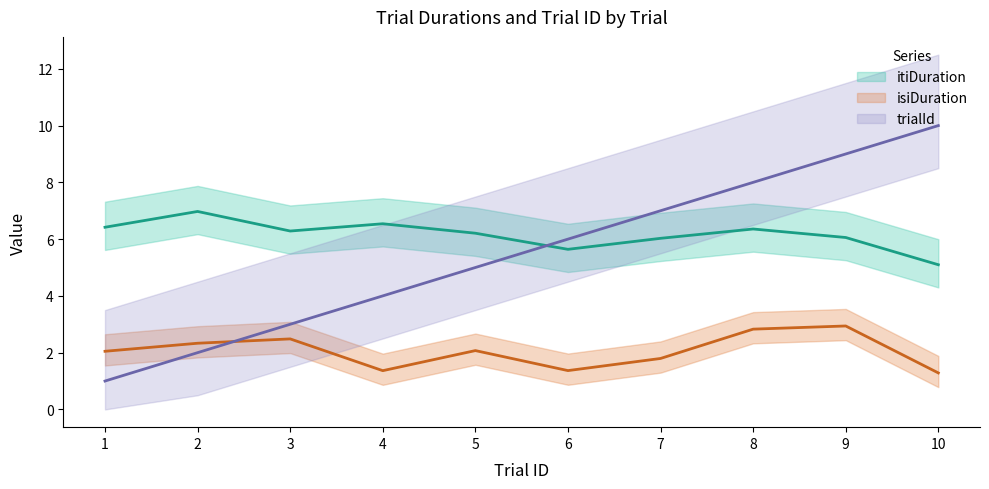

What is the value of the isiDuration point at the 1st from the left?

2.0